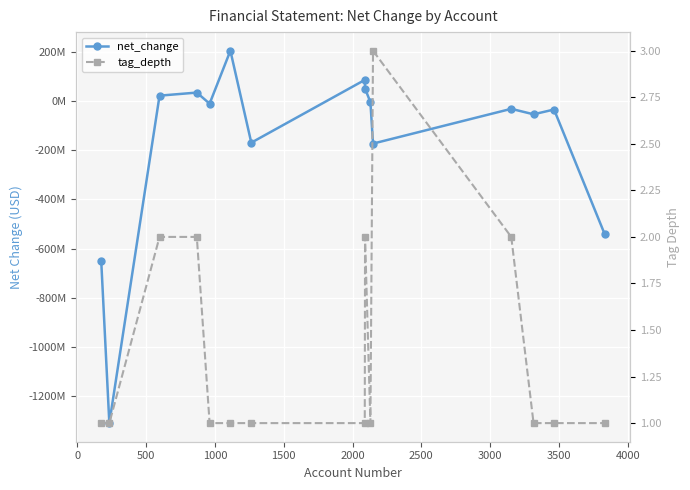

What is the greatest value displayed?

205721000